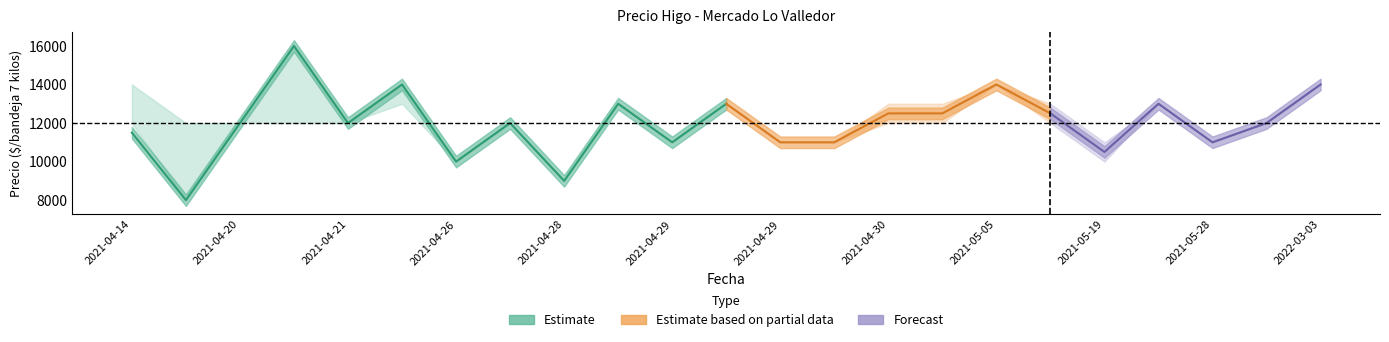

What is the maximum value shown in the chart?

16000